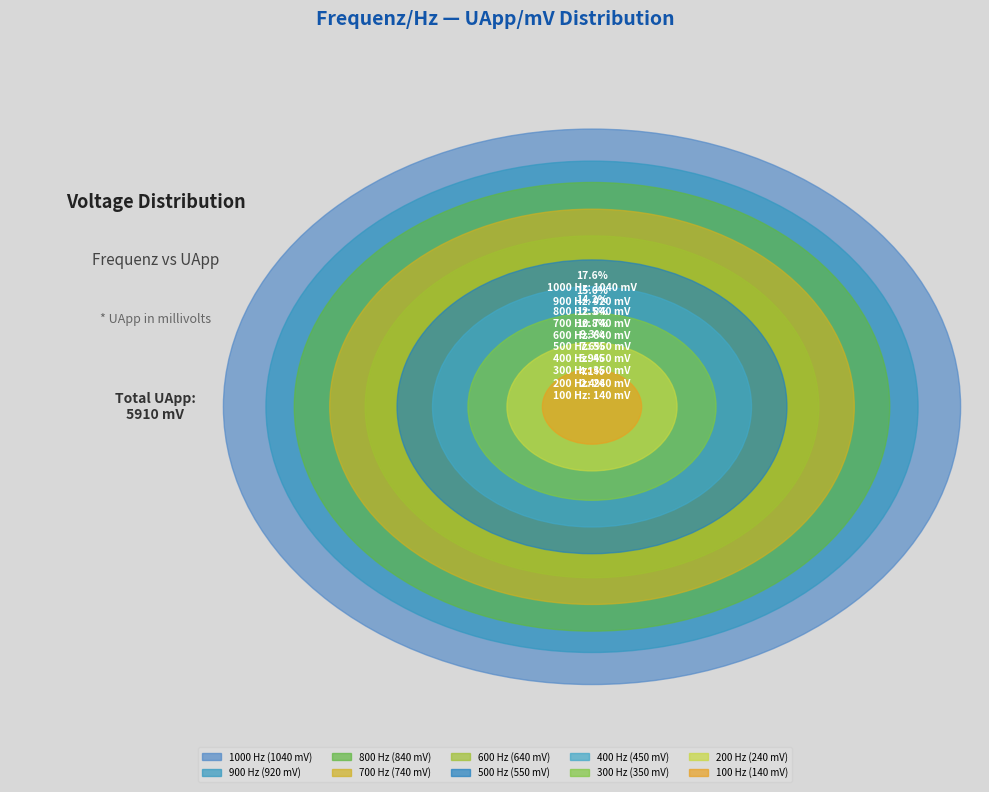

Does 600 account for over 50% of the chart?

No